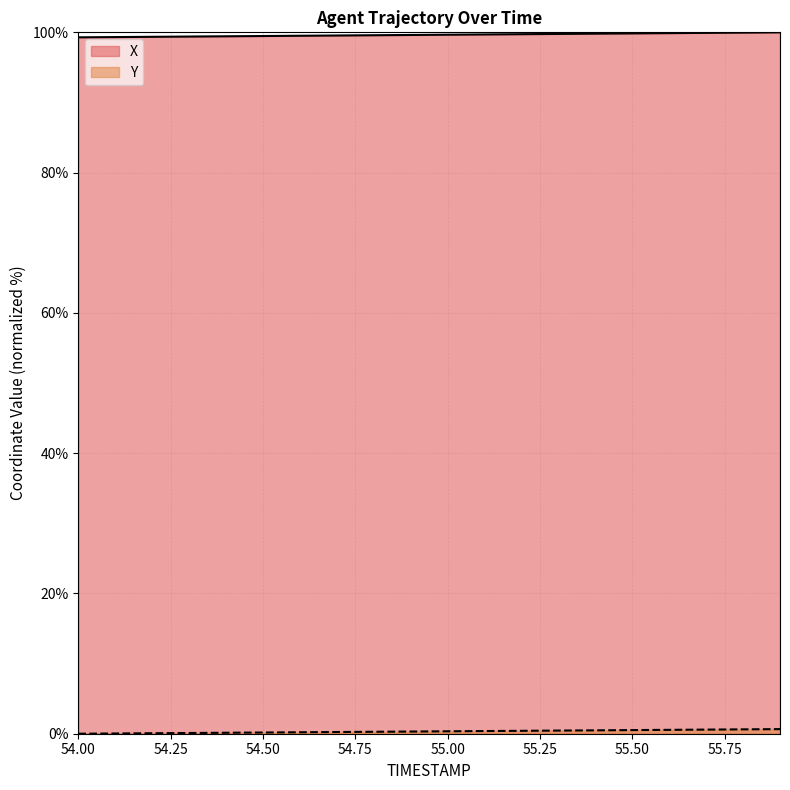

At how many categories does at least one series exceed 28?

20